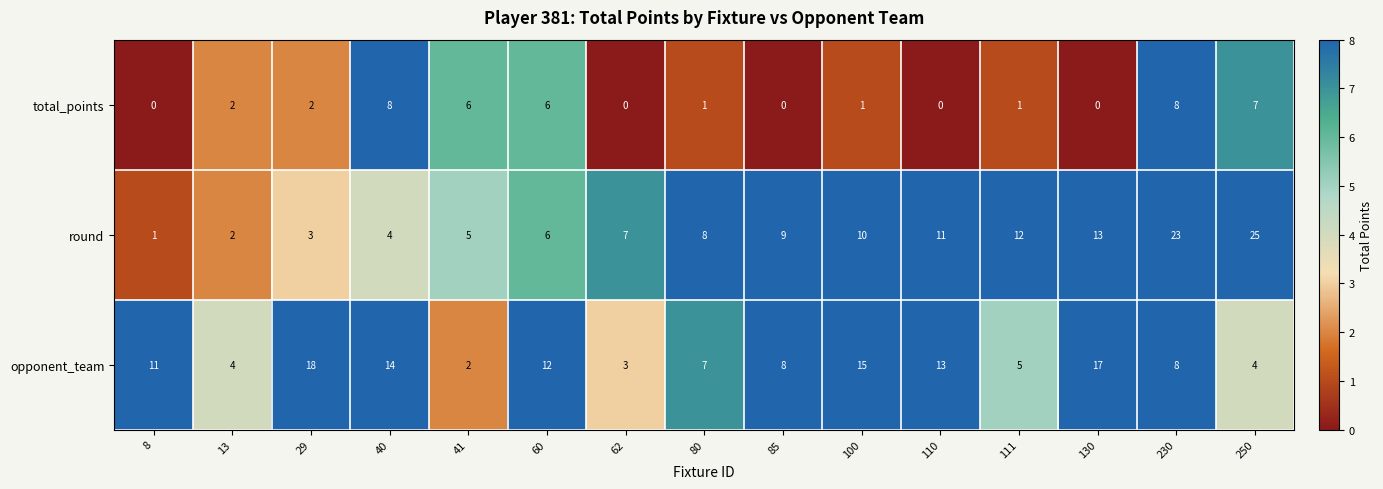

Where is opponent_team nearest to the value 10?

8